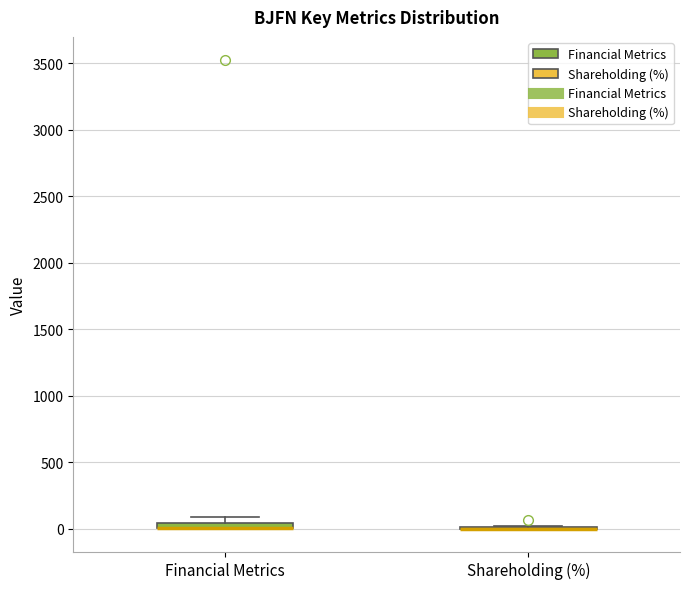

Where is the lower edge of the box for Financial Metrics on the y-axis? The values are not printed on the chart, so give them approximately, as read against the axis.

0